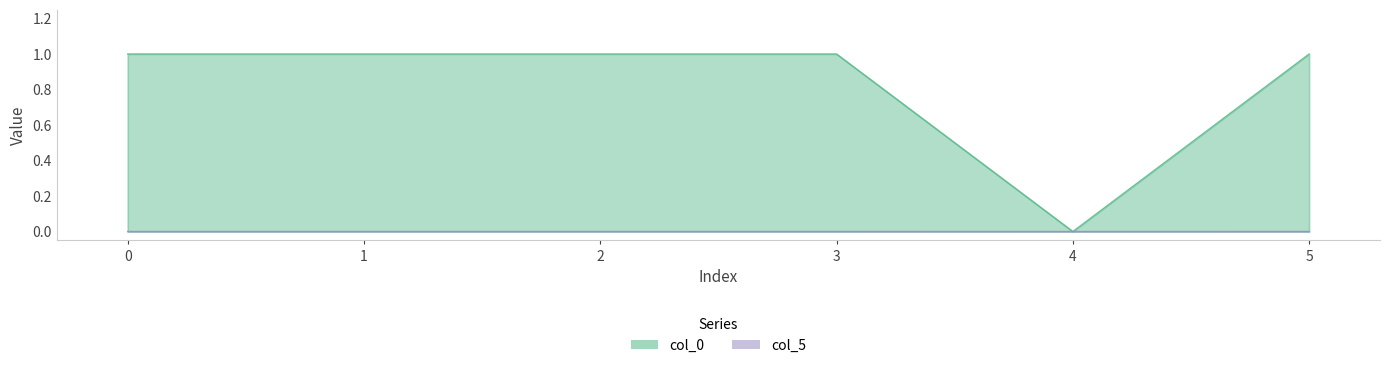

List the labels in order of col_5 value, smallest first.

4, 5, 3, 2, 1, 0